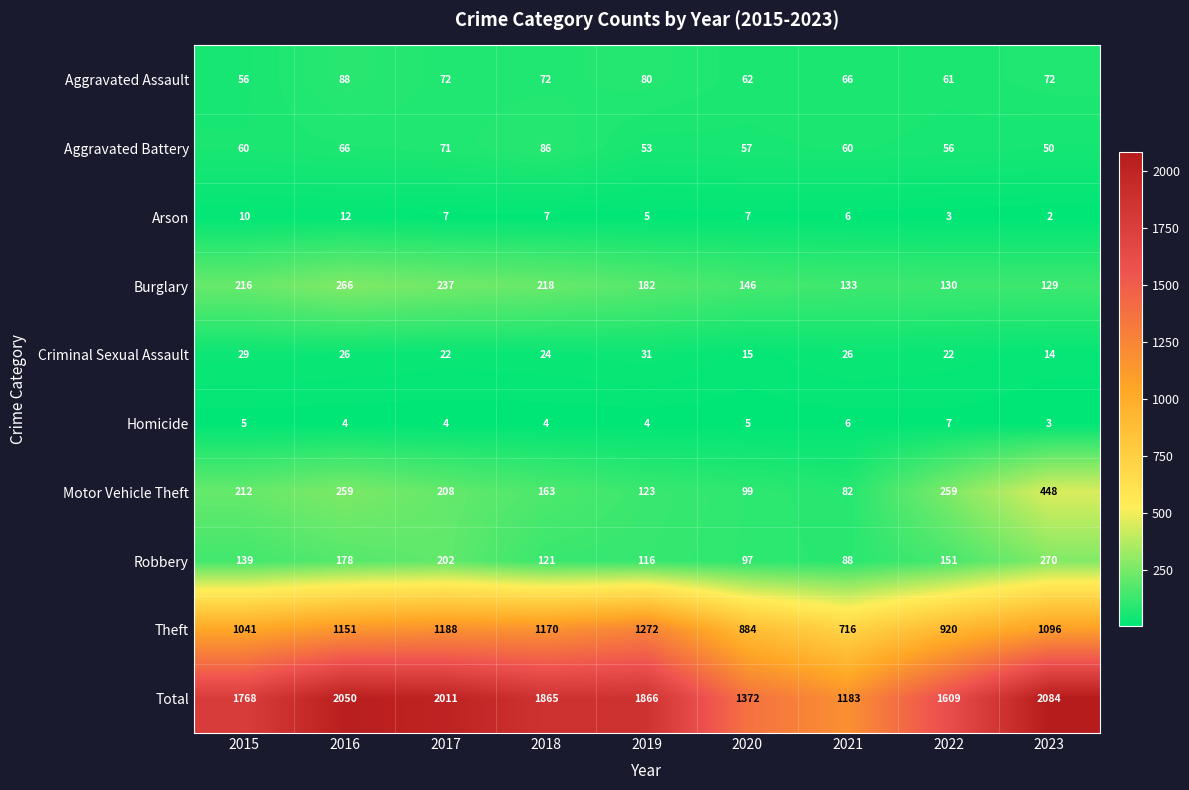

At which label does Total first exceed 1865?

2016